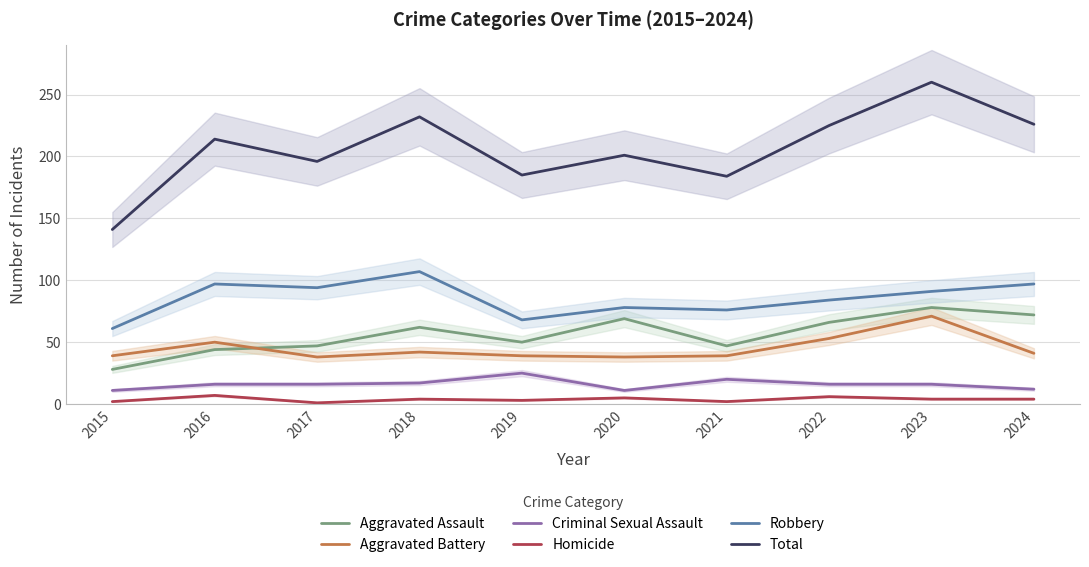

At which category does Total reach its first local peak?

2016